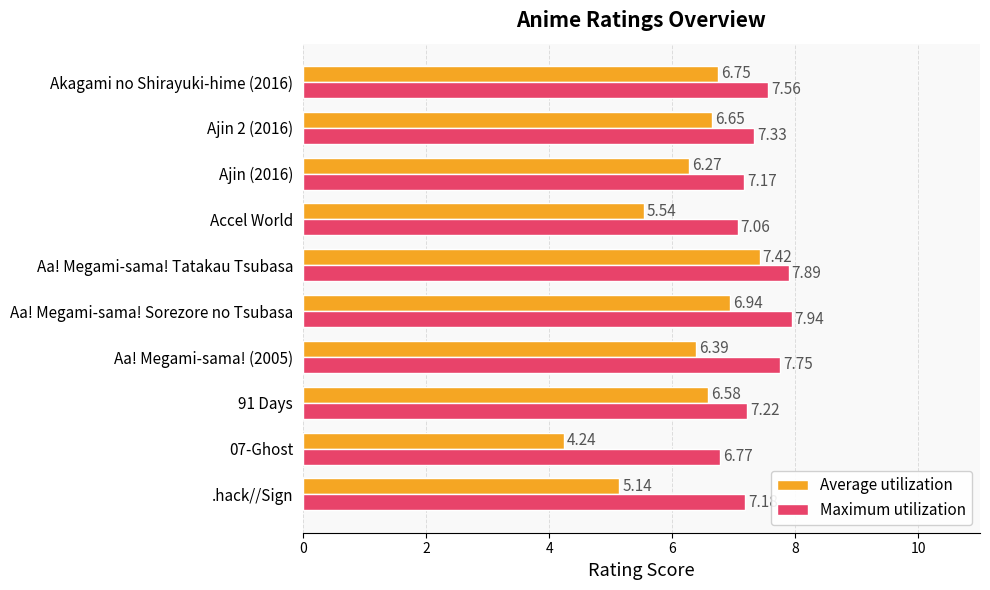

List the series in order of their peak value, lowest first.

Average utilization, Maximum utilization